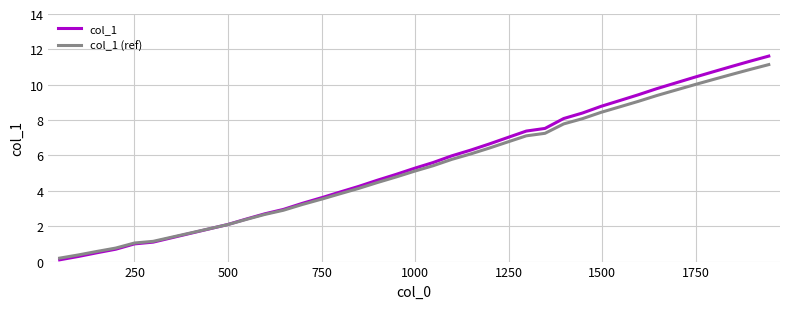

Which series has the widest spread of values?

col_1